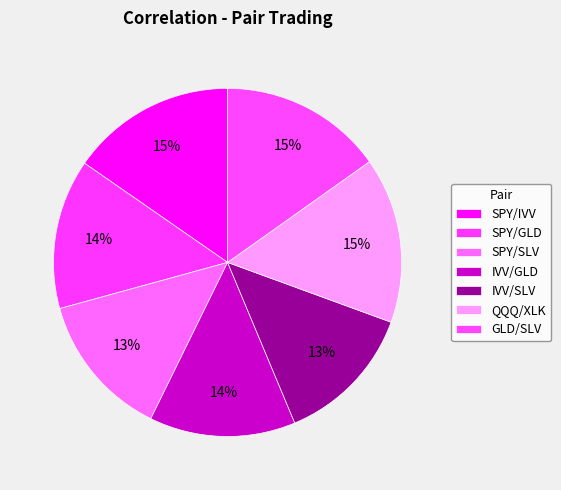

To the nearest percent, what percentage of the pie is GLD/SLV?

15%